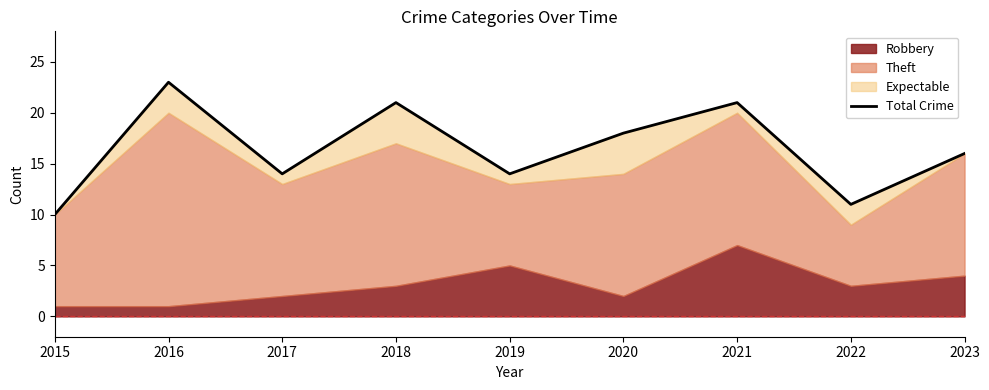

Rank the categories by value from highest to lowest.

2016, 2018, 2021, 2020, 2023, 2017, 2019, 2022, 2015